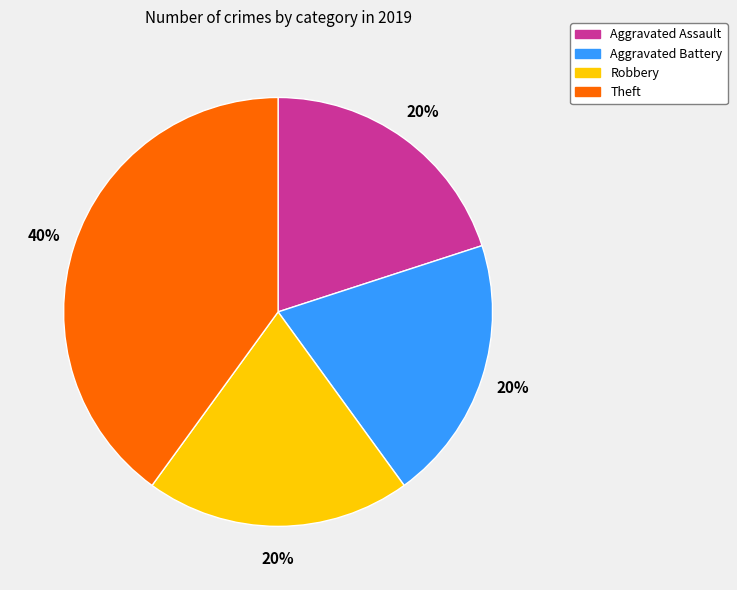

Is it true that Theft is 35% of the pie?

False